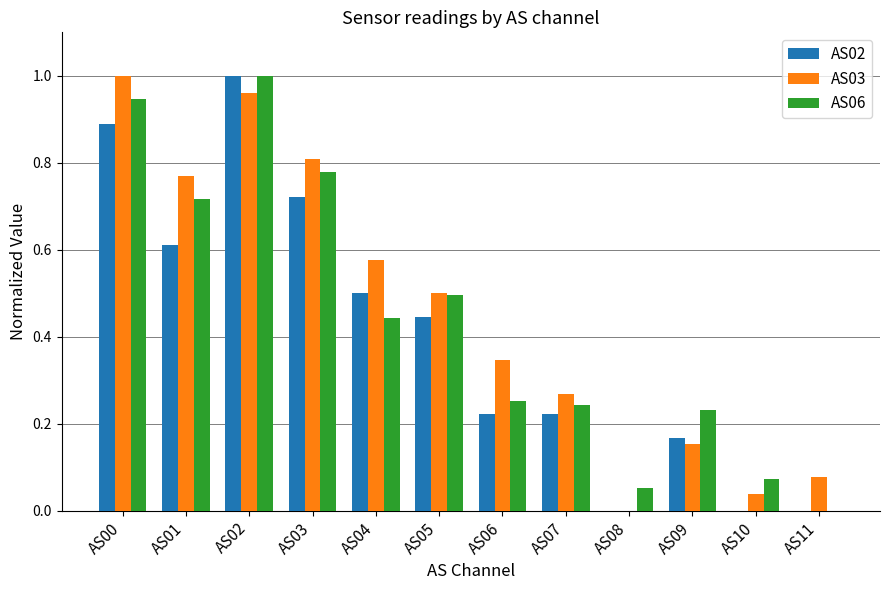

What is the total value across all series at AS05?

1.4